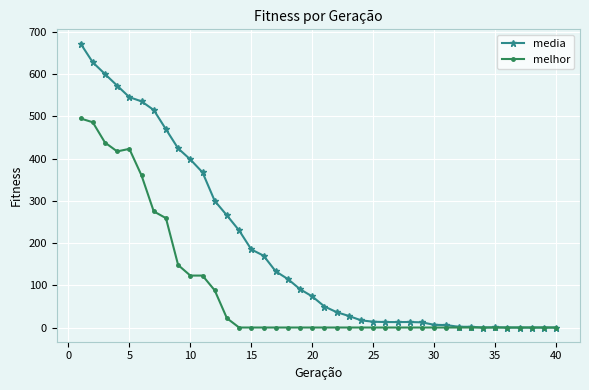

List the series in order of their overall mean, highest first.

media, melhor